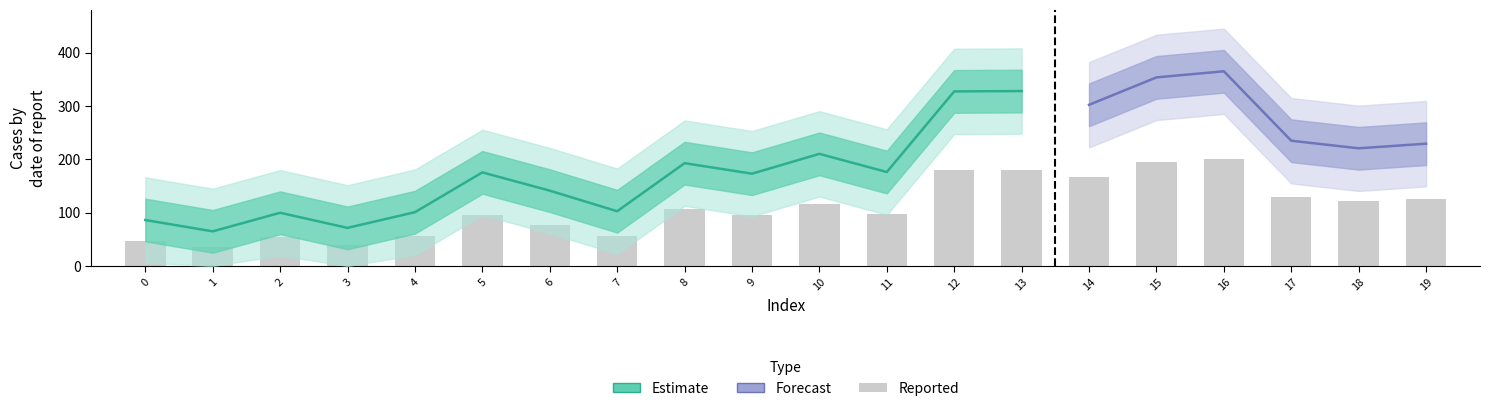

Reading left to right, transcribe all the data shown in this chart.

47.4	35.8	54.9	39.3	55.5	96.5	77.7	56.5	106.0	95.2	115.6	96.9	180.0	180.4	166.2	194.5	200.8	129.2	121.4	126.1